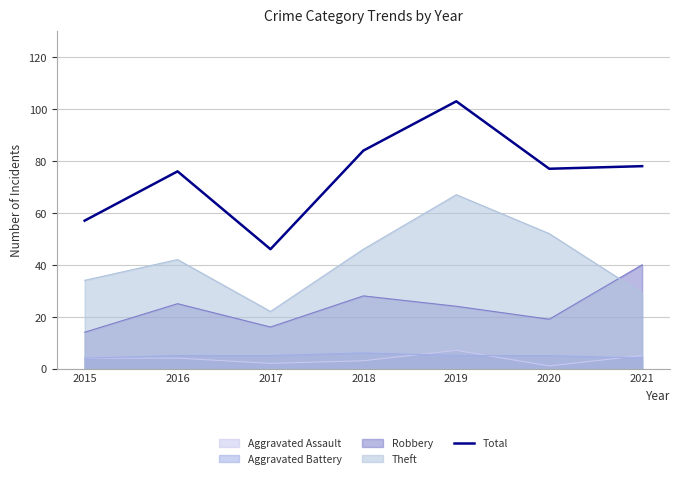

Where is the first local minimum?

2017